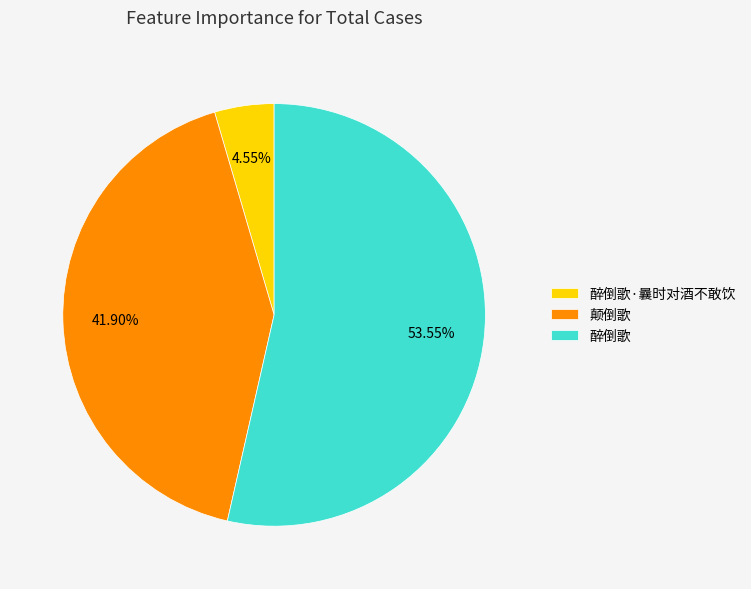

To the nearest percent, what portion does 颠倒歌 represent?

42%